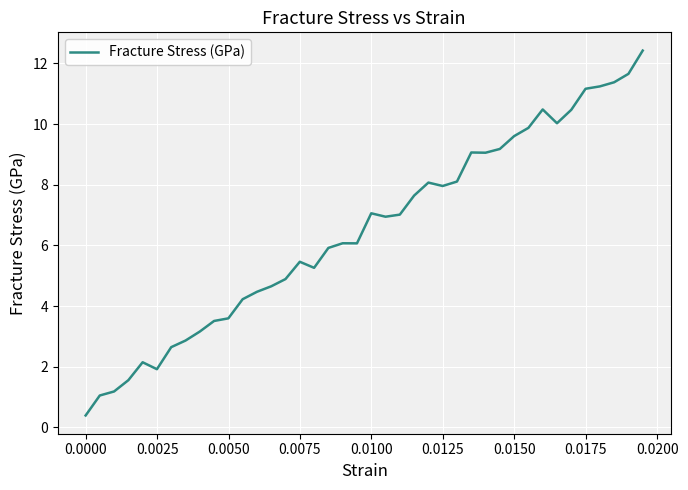

What is the smallest value displayed?

0.4